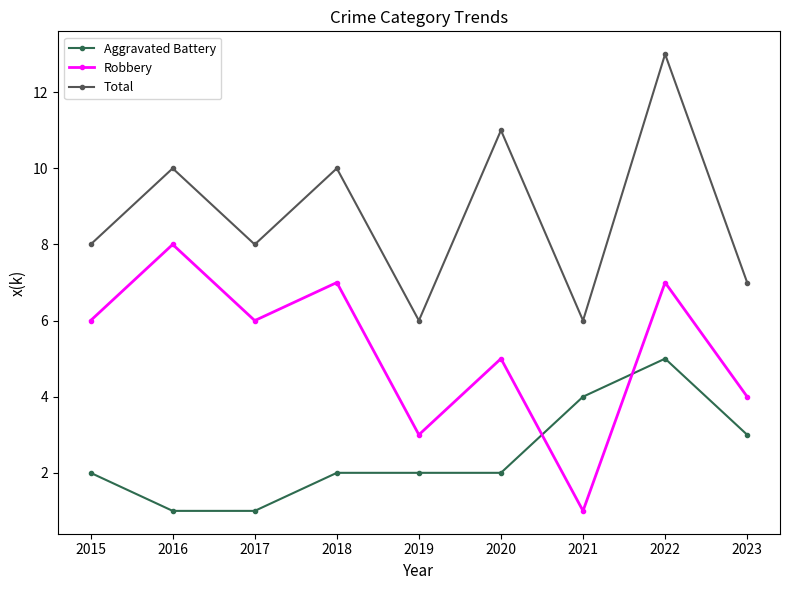

What is the minimum value shown in the chart?

1